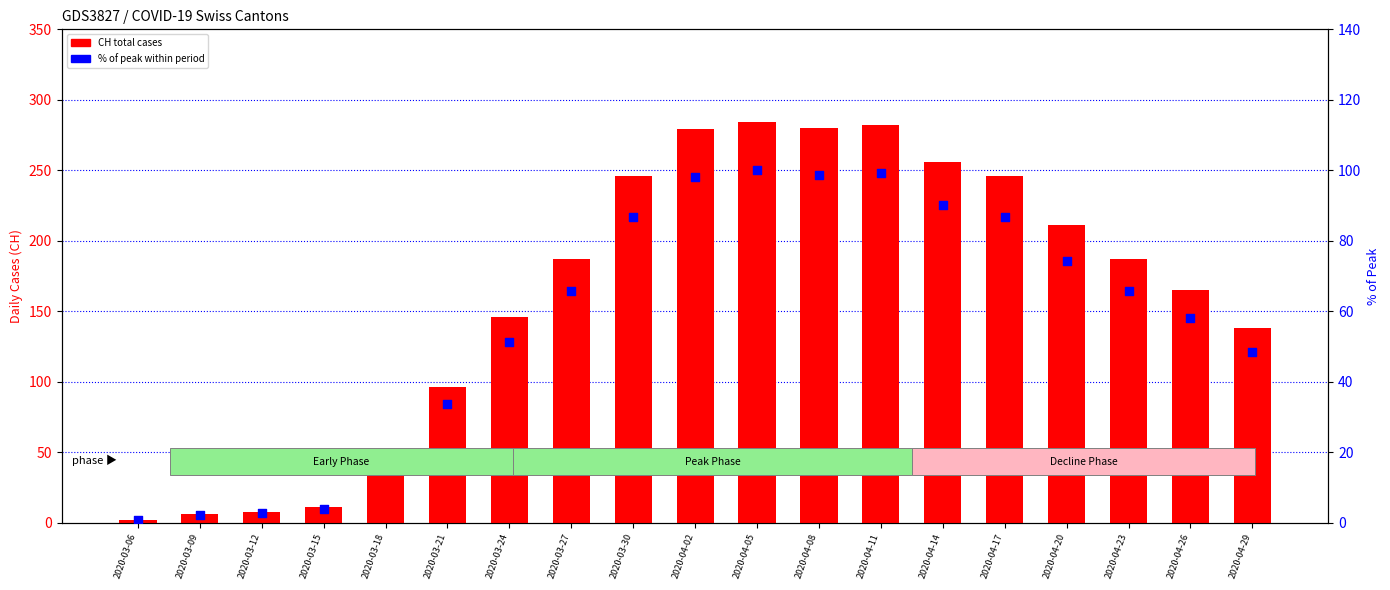

Is the value of CH total cases at 2020-03-12 greater than the value of % of peak (CH) at 2020-03-30?

No